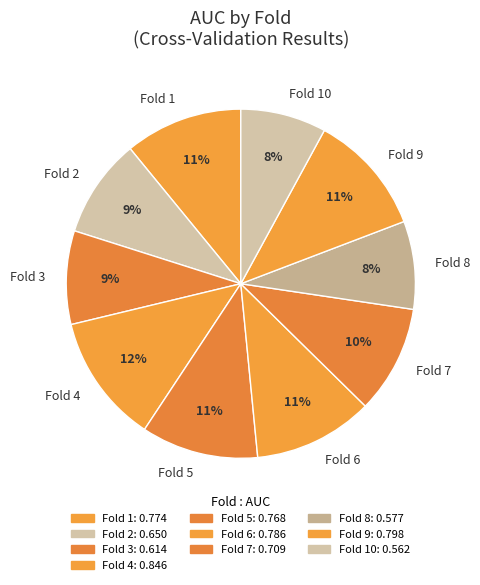

To the nearest percent, what portion does Fold 3 represent?

9%